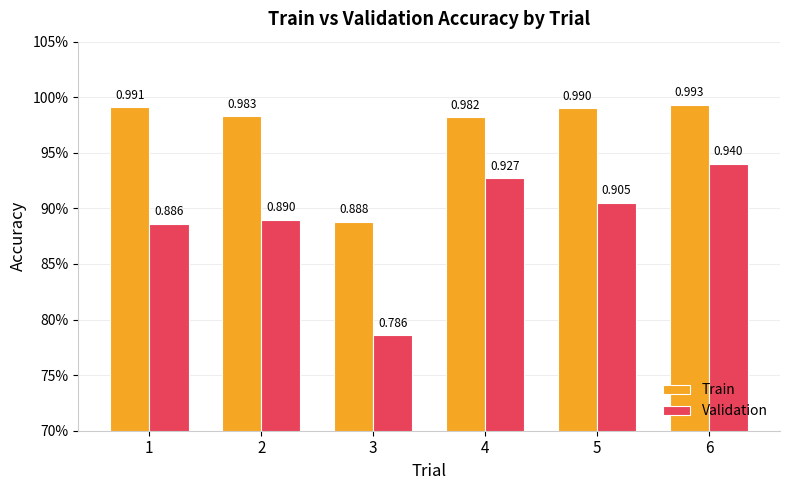

Which series has the largest range (max minus min)?

Validation